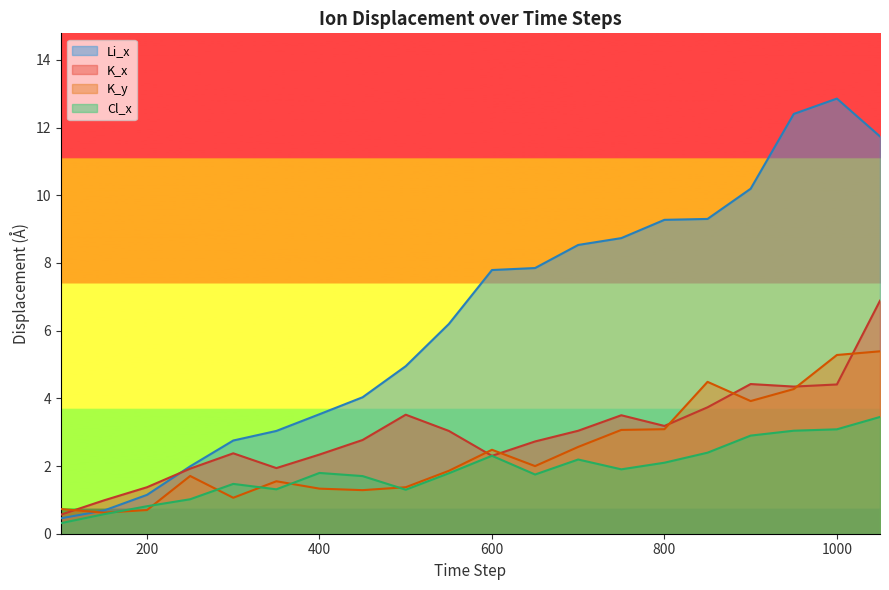

How many interior local valleys does the Cl_x series have?

4